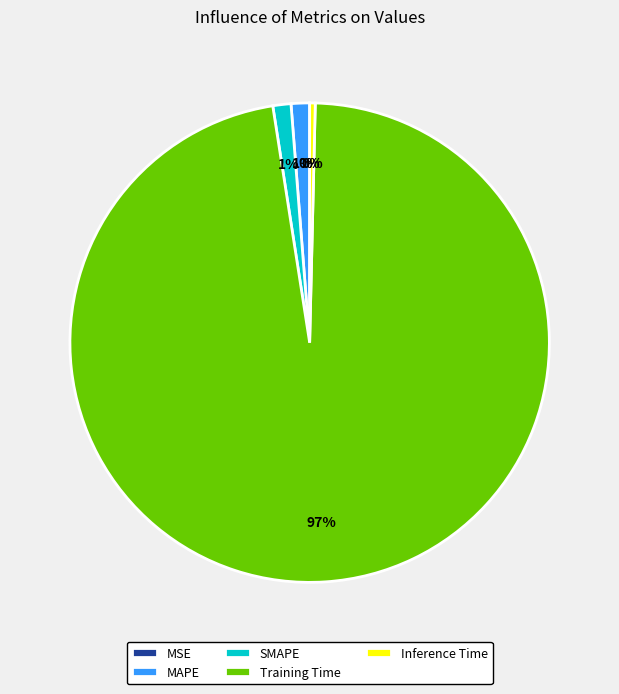

Which slice is the largest?

Training Time